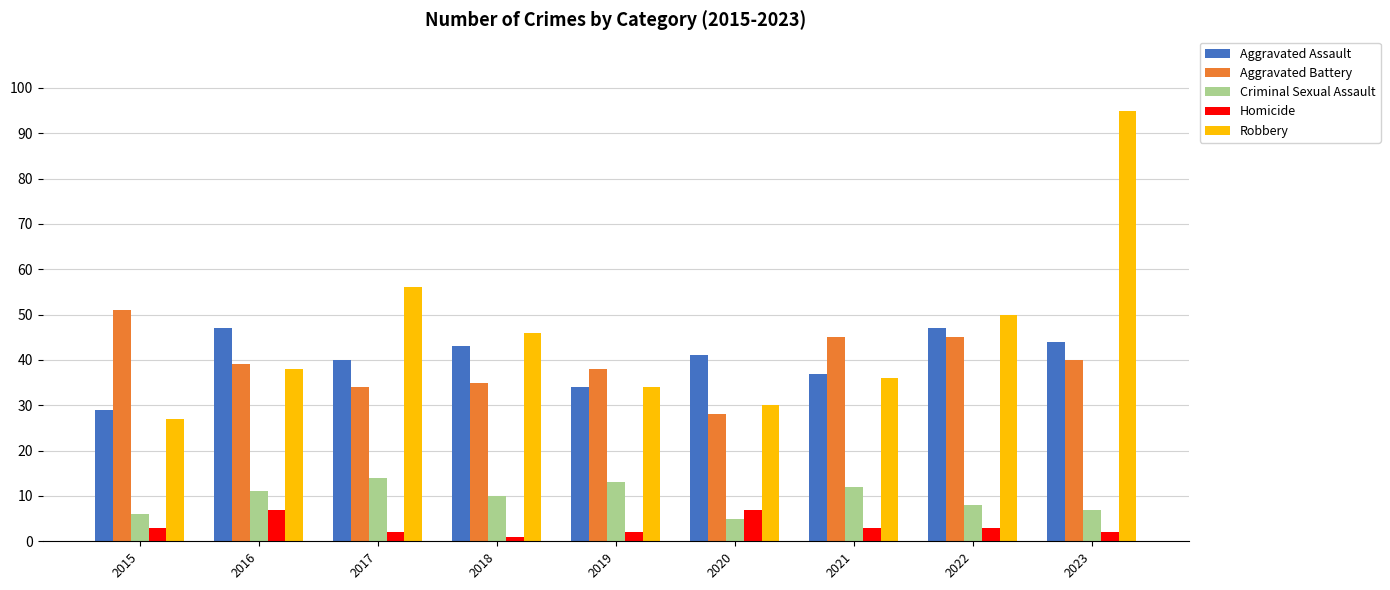

Is the value of Aggravated Battery at 2022 greater than the value of Homicide at 2021?

Yes